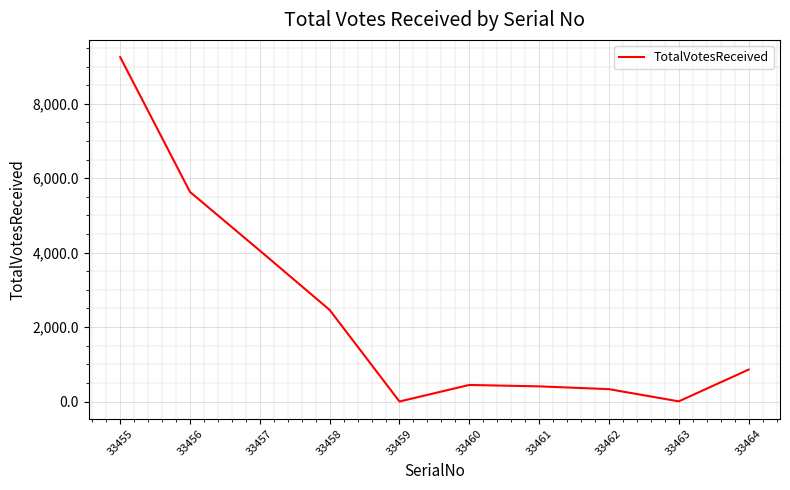

True or false: the data shows 5631 at 33456.

True